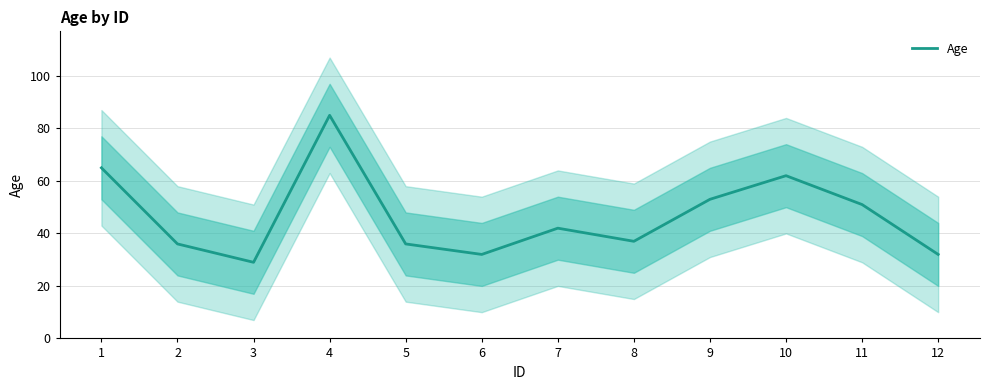

What is the value of the 7th point from the left?

42